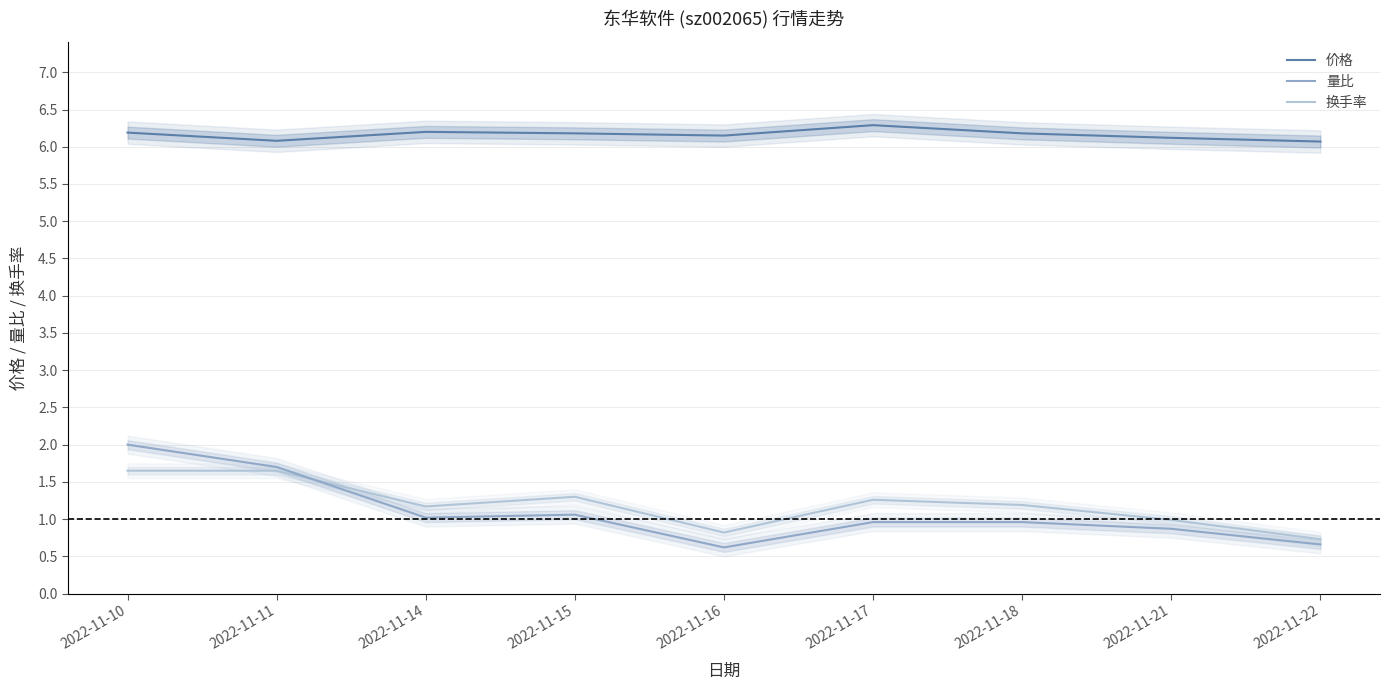

What value does the 换手率 series have at 2022-11-21?

1.0